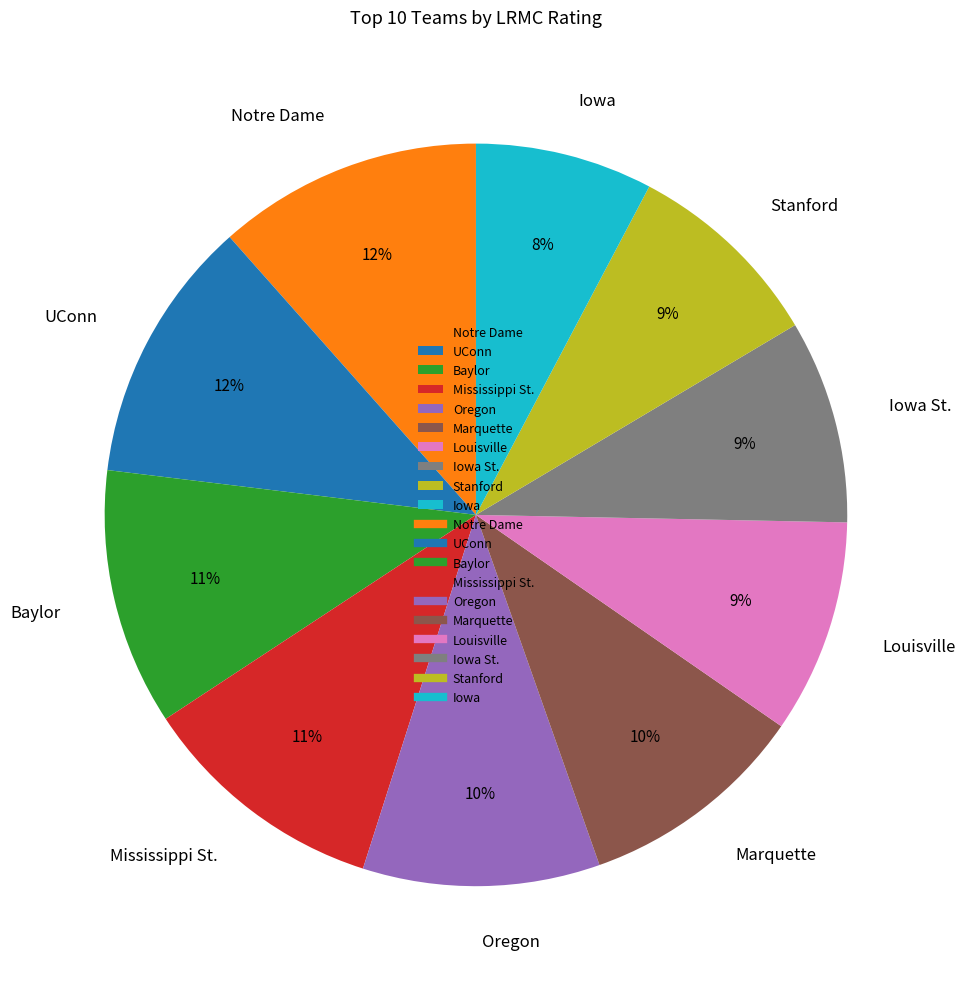

Is the sum of Notre Dame and Louisville greater than half?

No